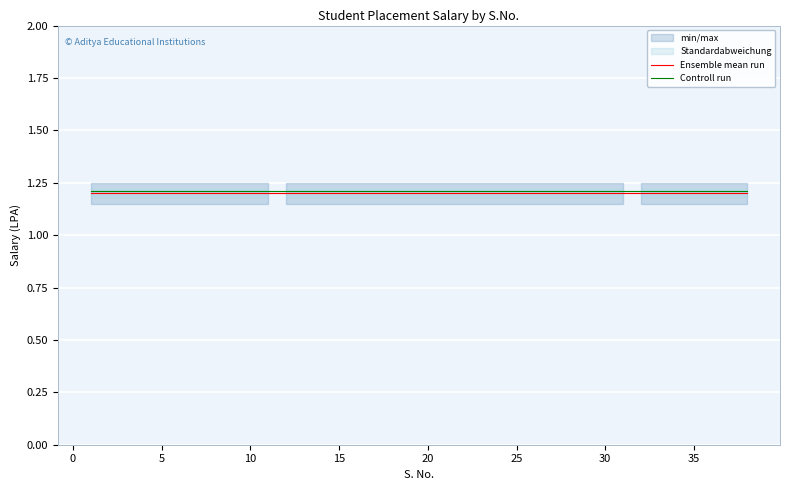

What is the minimum value for Ensemble mean run?

1.2